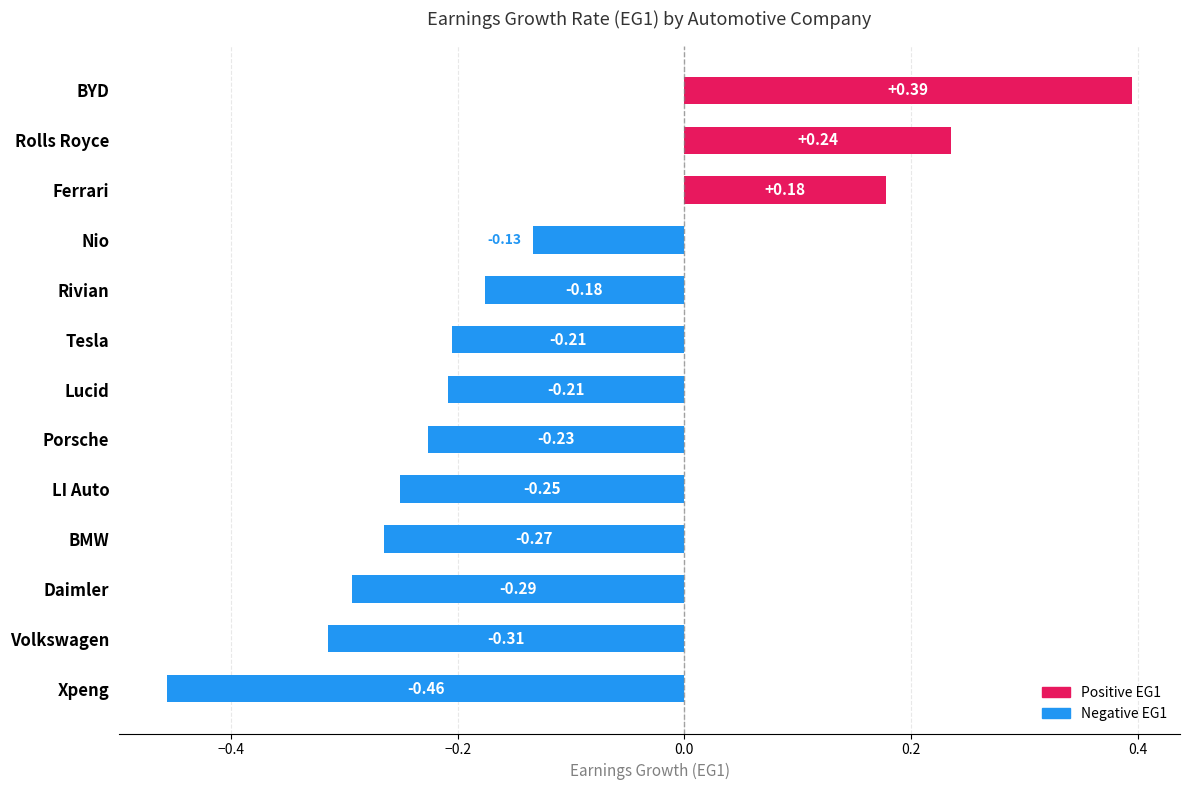

What is the difference between the maximum and minimum values?

0.9